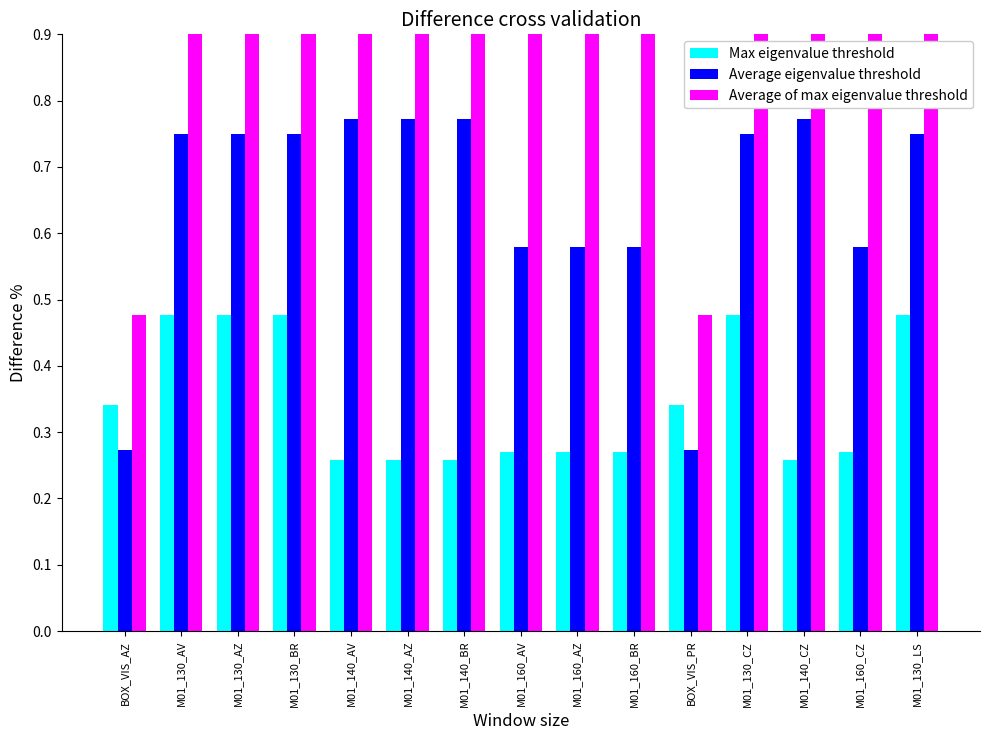

At which label does Average of max eigenvalue threshold reach its peak?

M01_130_AV